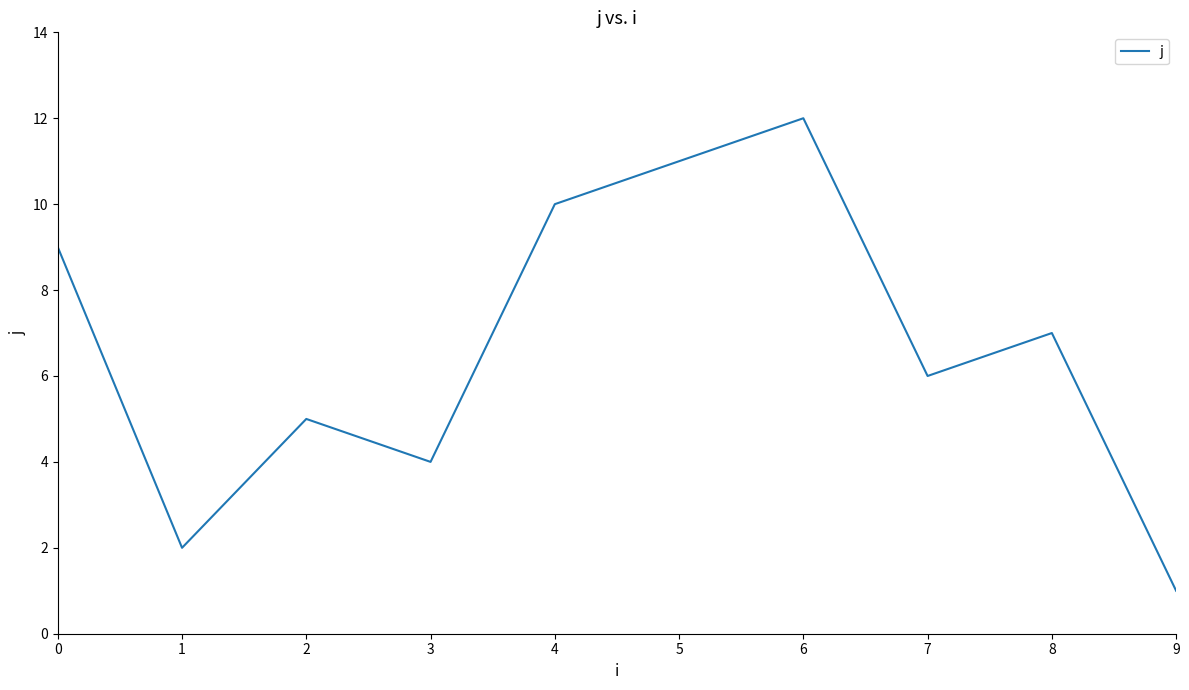

The value at 0 is 5. True or false?

False